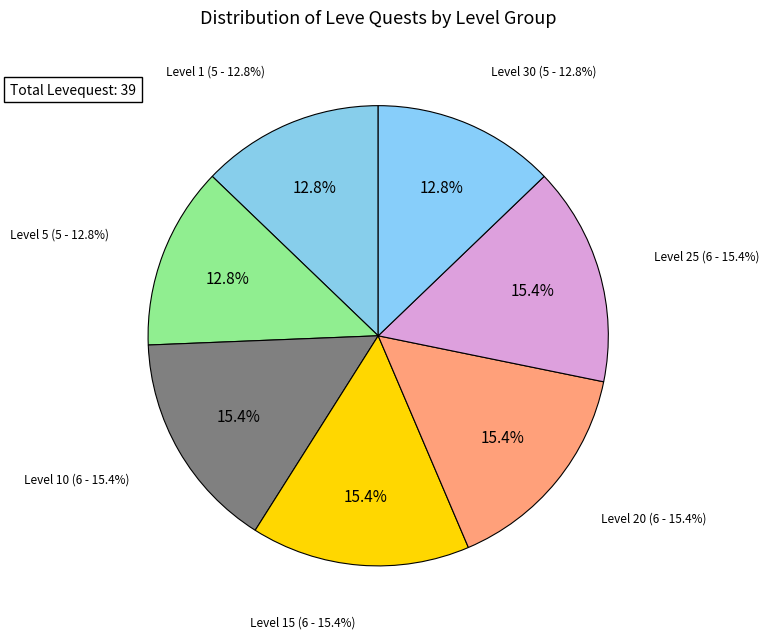

What is the total percentage of Level 5 and Level 15?

28.2%